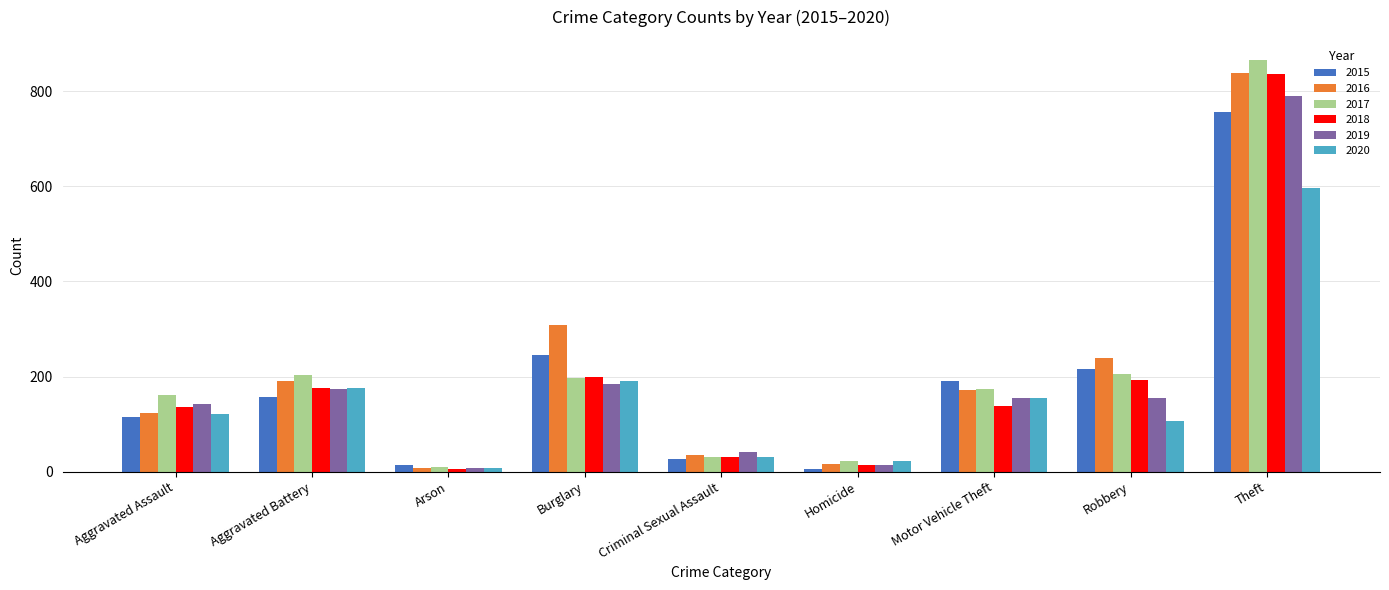

How many data points in 2019 are less than 154?

4